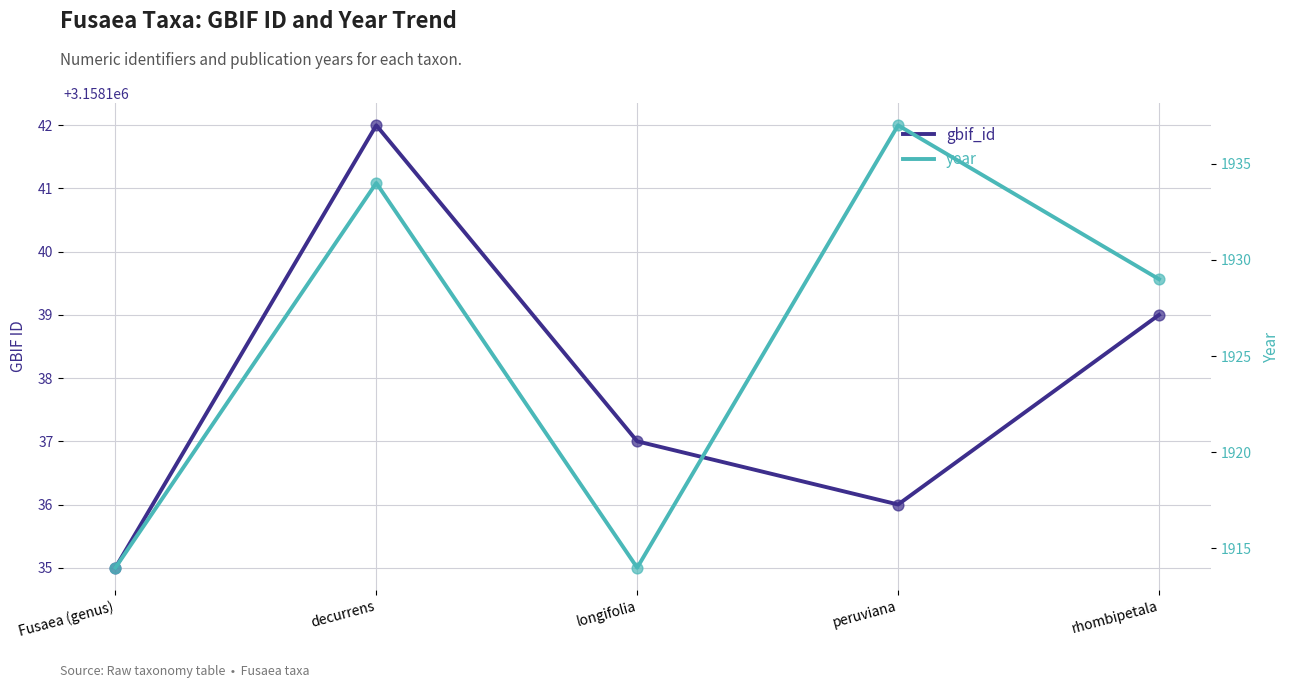

Is the value of gbif_id at rhombipetala greater than the value of year at longifolia?

Yes